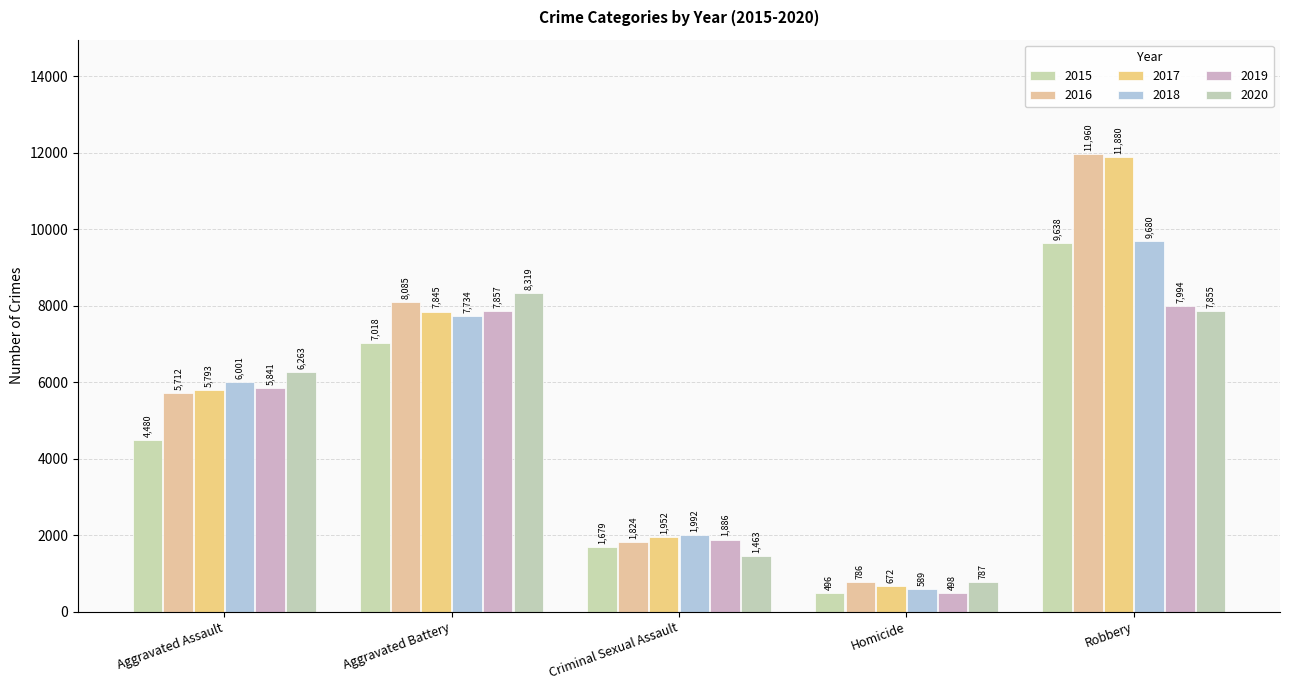

Reading left to right, transcribe all the data shown in this chart.

2015: 4480	7018	1679	496	9638
2016: 5712	8085	1824	786	11960
2017: 5793	7845	1952	672	11880
2018: 6001	7734	1992	589	9680
2019: 5841	7857	1886	498	7994
2020: 6263	8319	1463	787	7855